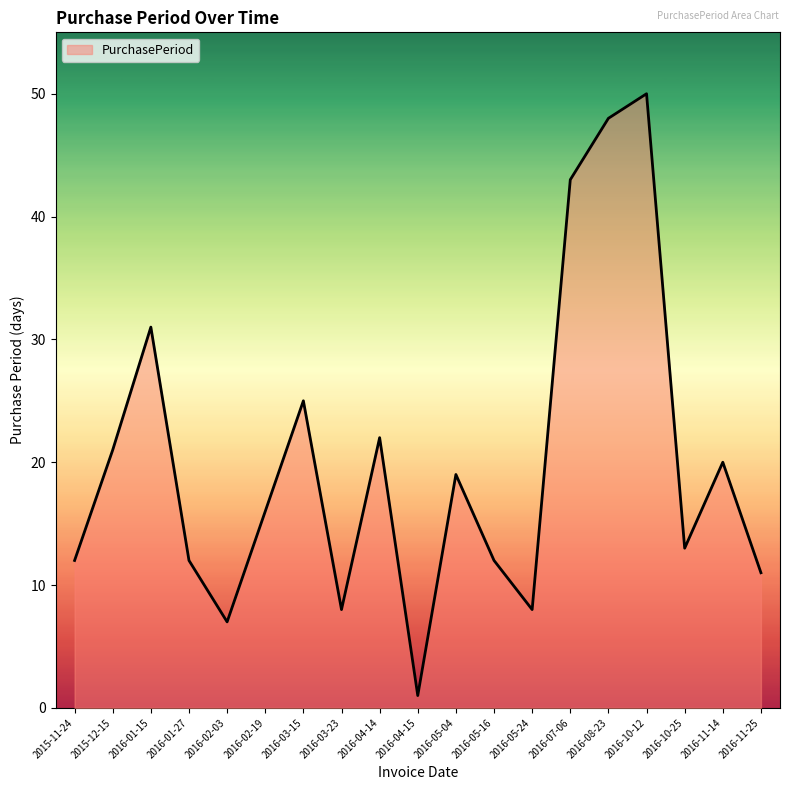

The value at 2016-03-23 is 8. True or false?

True